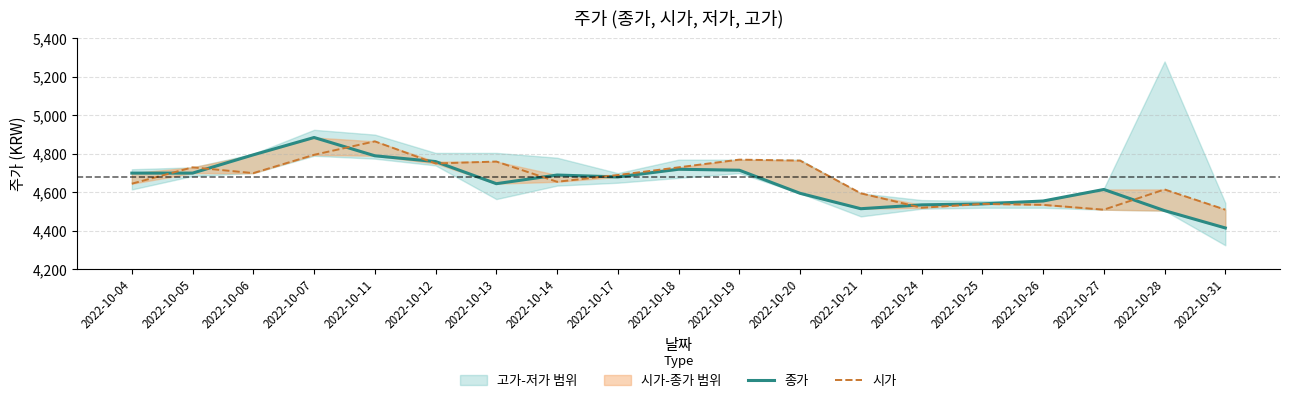

Rank the categories by 종가 value from lowest to highest.

2022-10-31, 2022-10-28, 2022-10-21, 2022-10-24, 2022-10-25, 2022-10-26, 2022-10-20, 2022-10-27, 2022-10-13, 2022-10-17, 2022-10-14, 2022-10-04, 2022-10-05, 2022-10-19, 2022-10-18, 2022-10-12, 2022-10-11, 2022-10-06, 2022-10-07